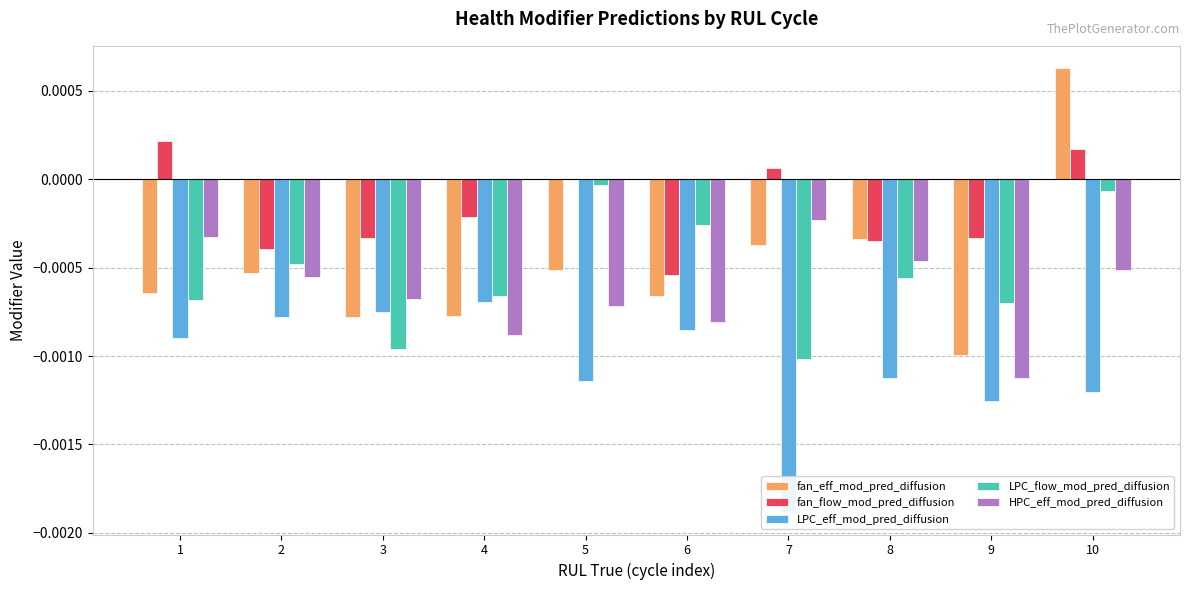

Where is LPC_flow_mod_pred_diffusion nearest to the value 0?

5